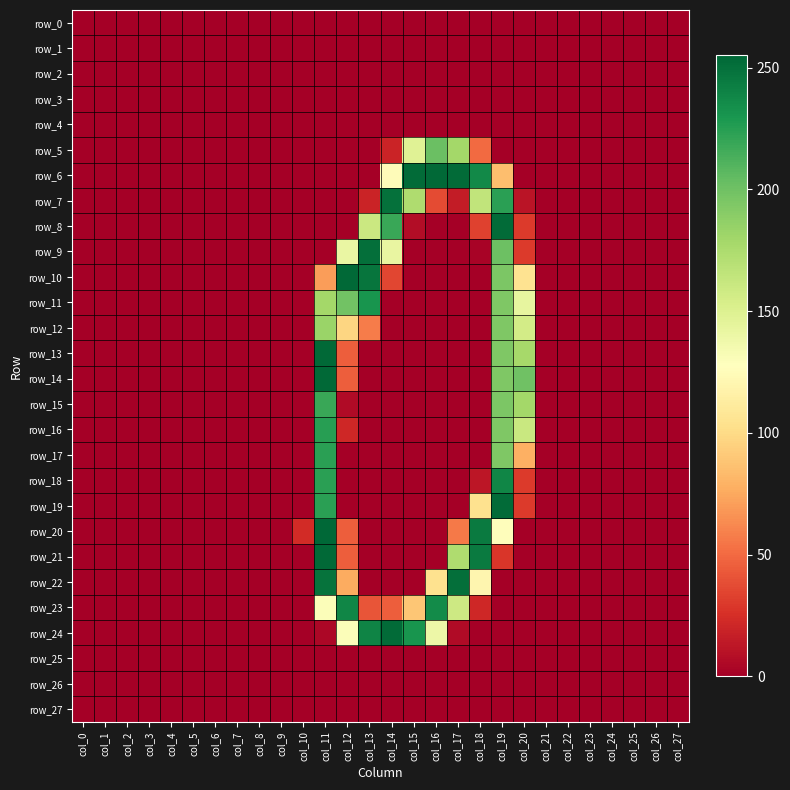

What is the sum of all row_12 values?

687